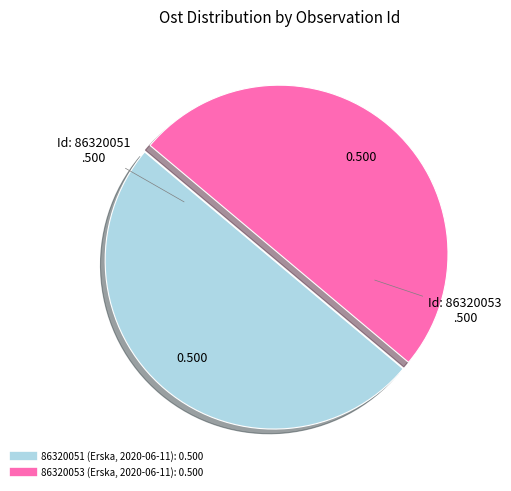

Combined, do 86320053 (Erska, 2020-06-11) and 86320051 (Erska, 2020-06-11) account for over 50%?

Yes